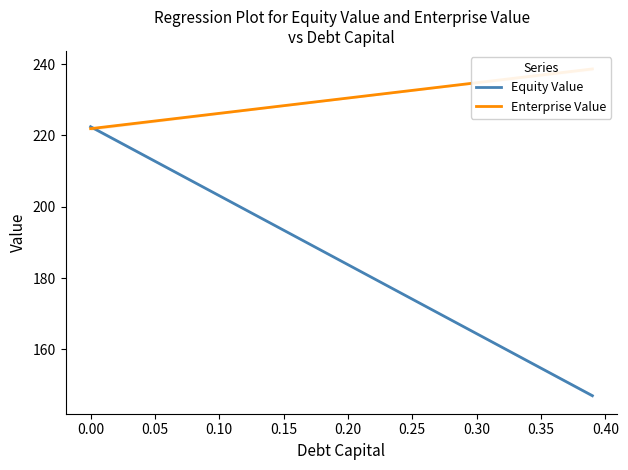

What is the minimum value for Equity Value?

147.0